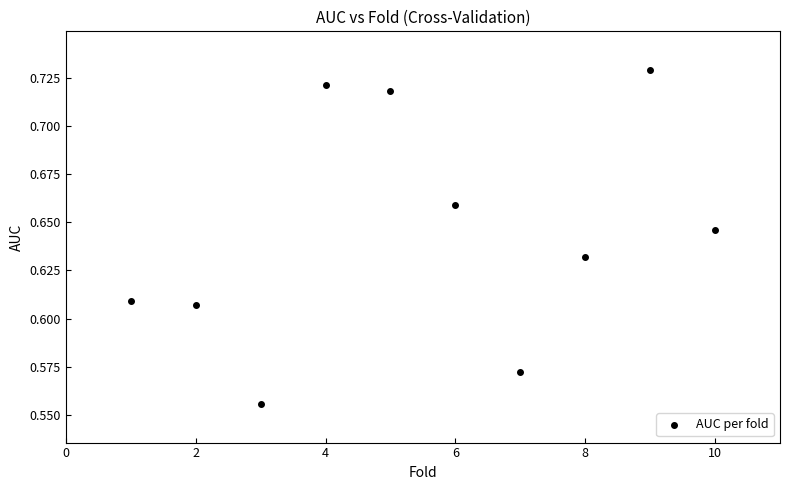

What is the average X value?

5.5